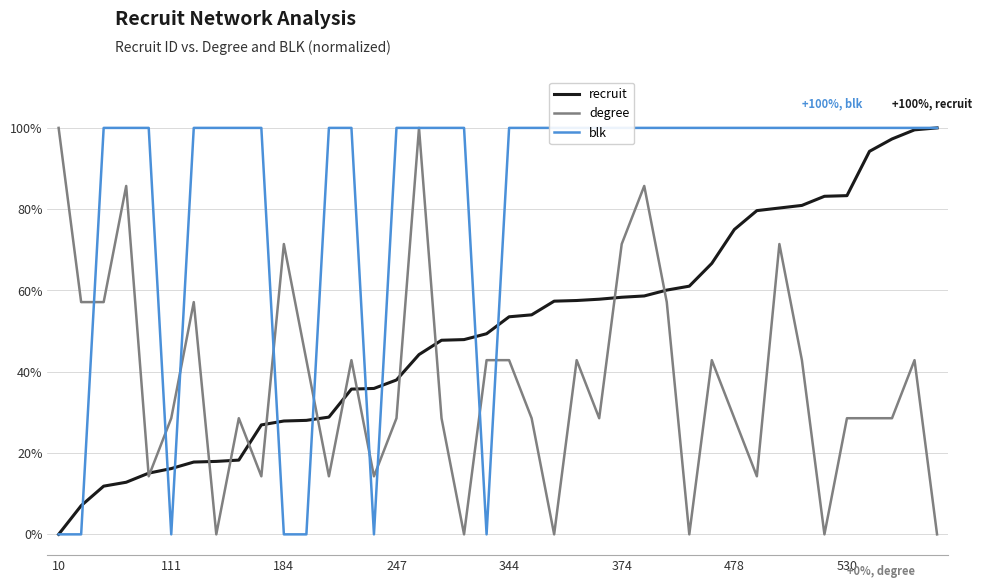

Is the value of recruit at 11 greater than the value of degree at 14?

Yes